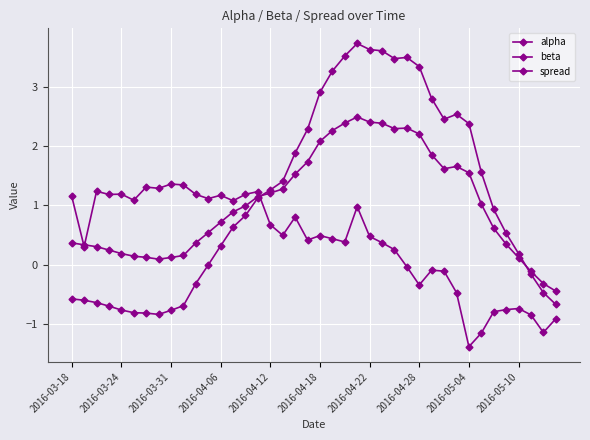

How many categories are shown in the chart?

40